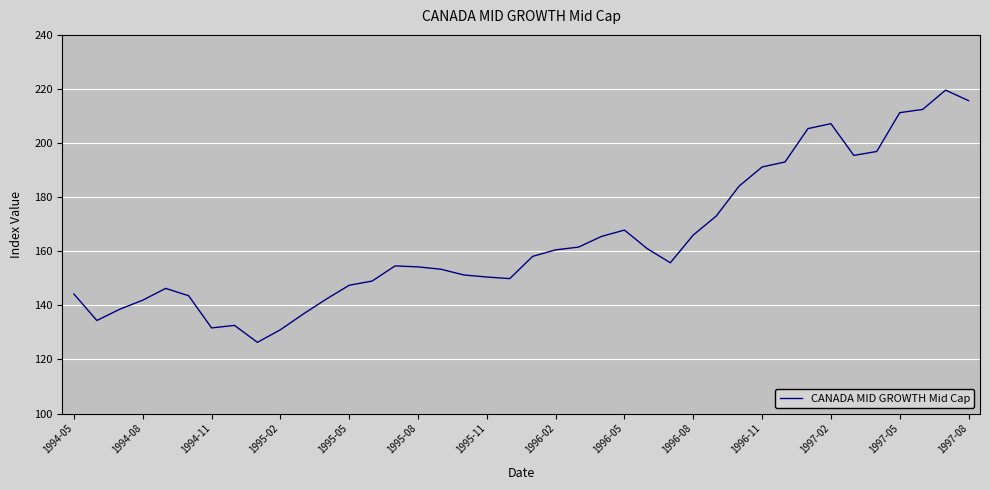

What is the minimum value shown in the chart?

126.3